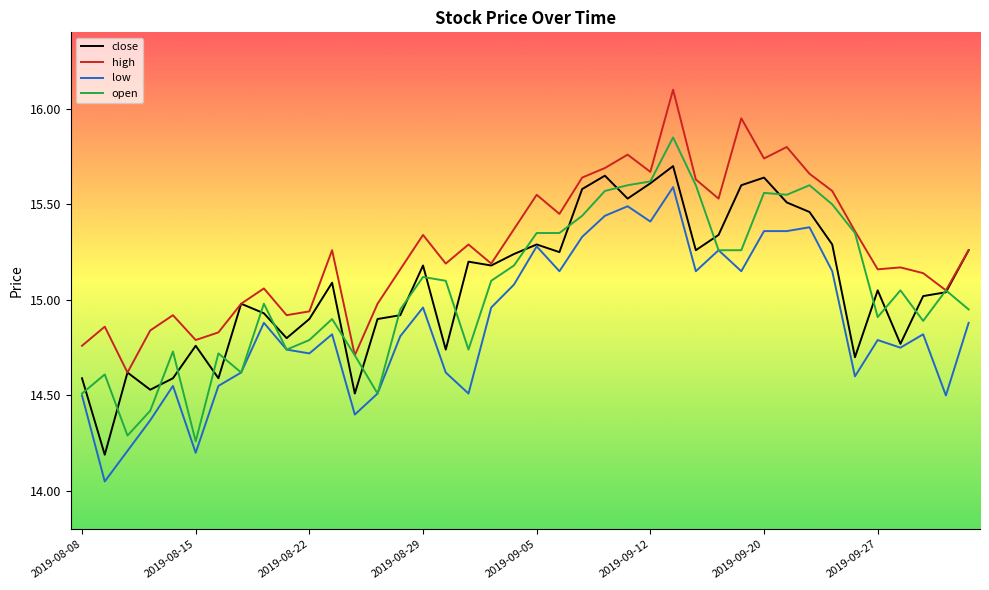

True or false: low and high intersect in this chart.

False